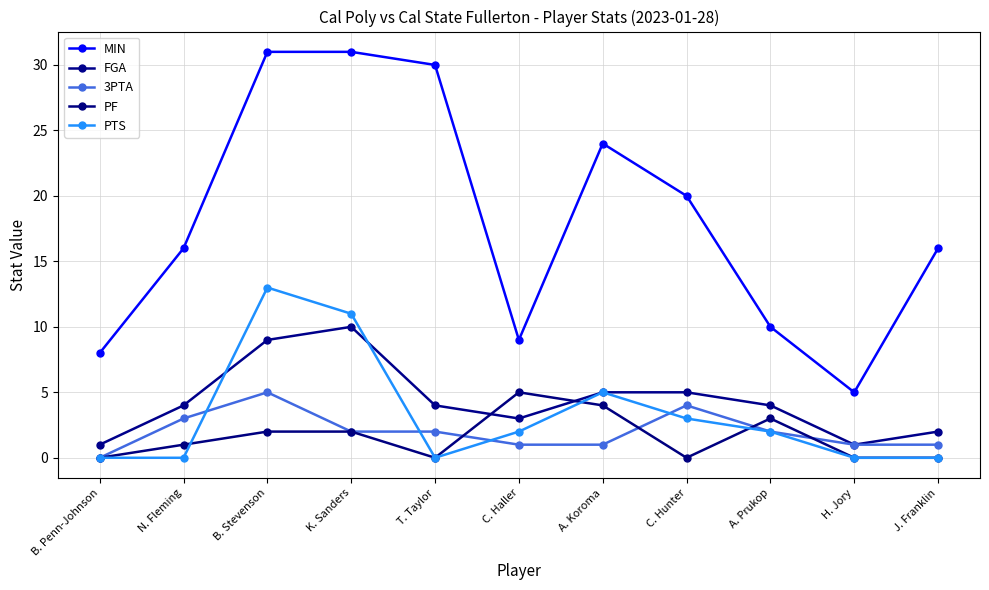

What is the lowest value of the MIN series?

5